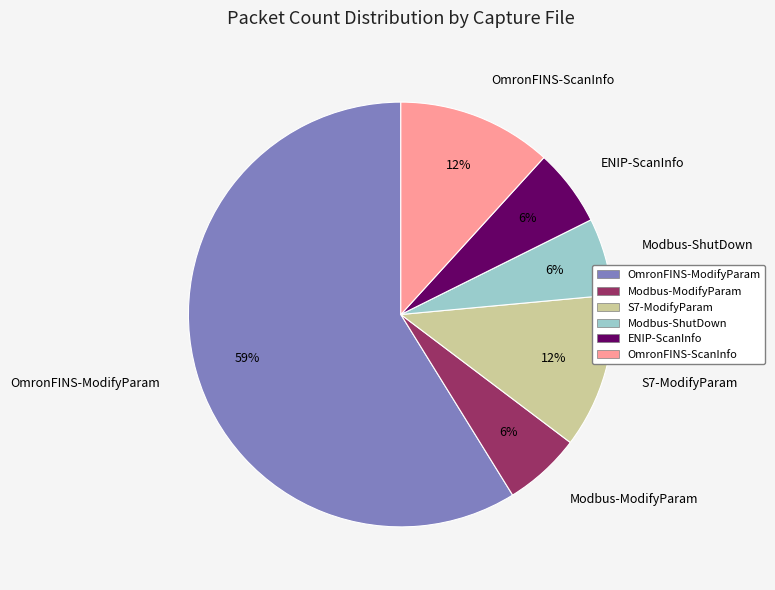

Which slice is the largest?

OmronFINS-ModifyParam